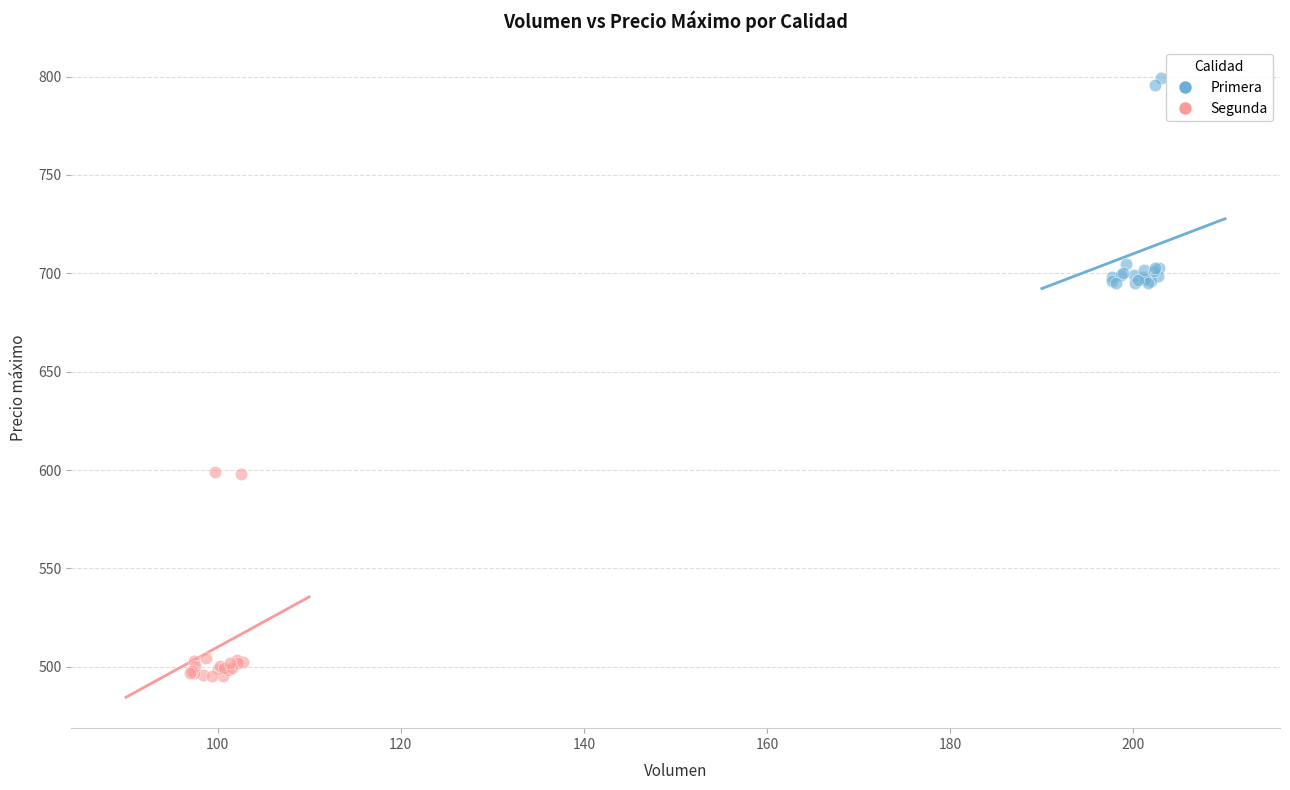

Which series reaches the maximum Y coordinate?

Primera